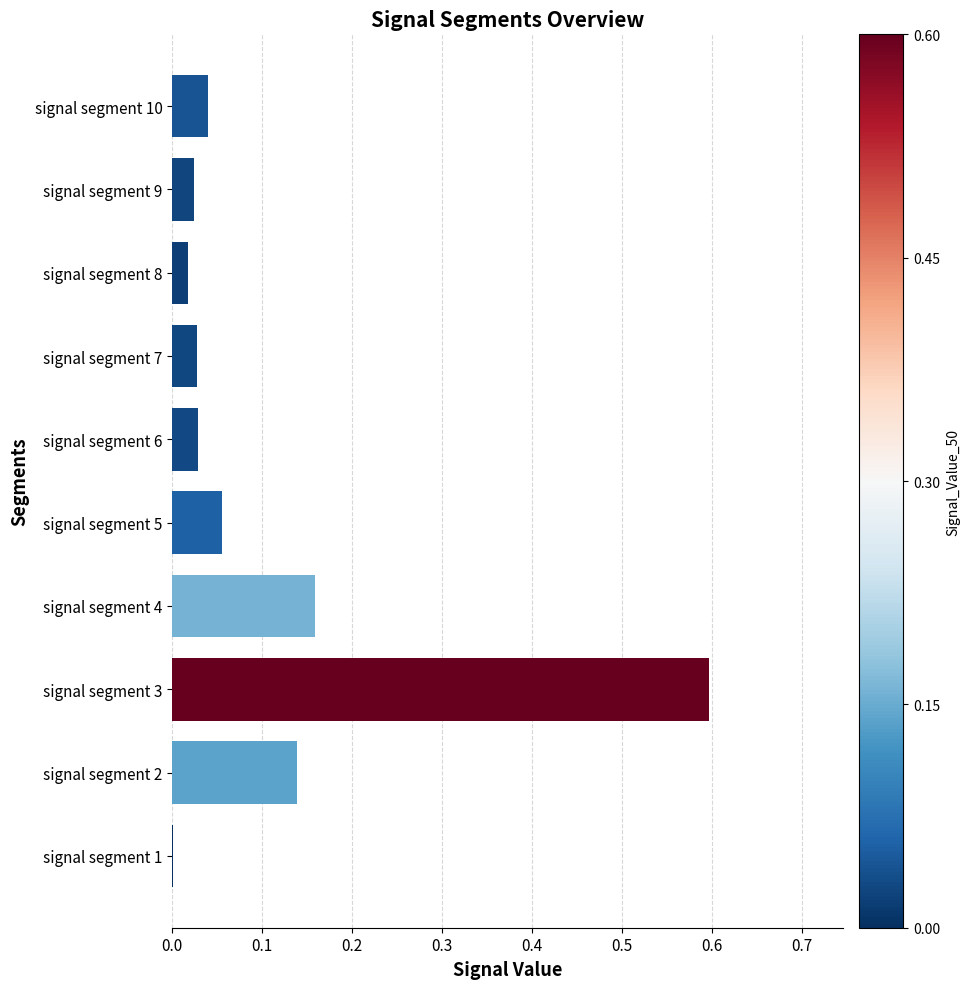

The value at signal segment 7 is 0.0. True or false?

True